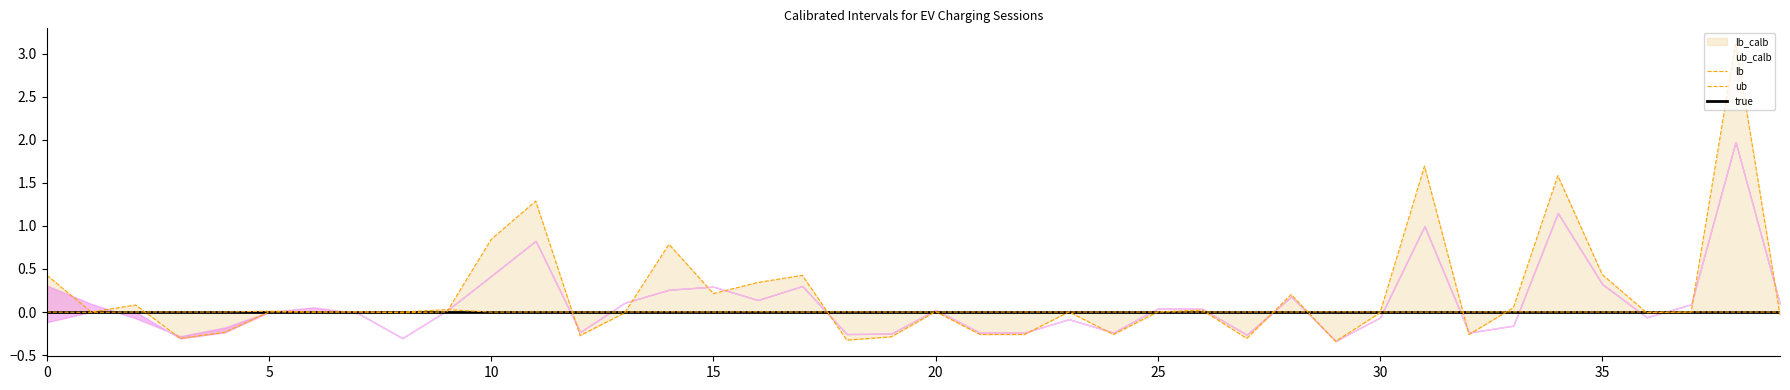

At which label does lb reach its peak?

9